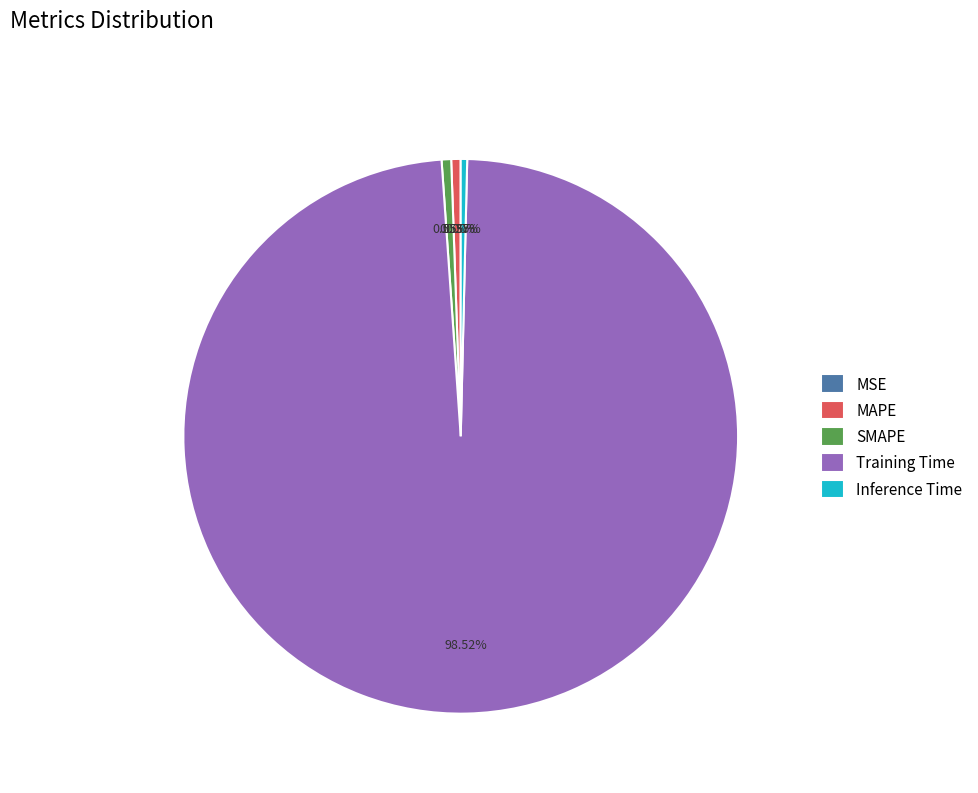

Which has a higher value, Training Time or SMAPE?

Training Time